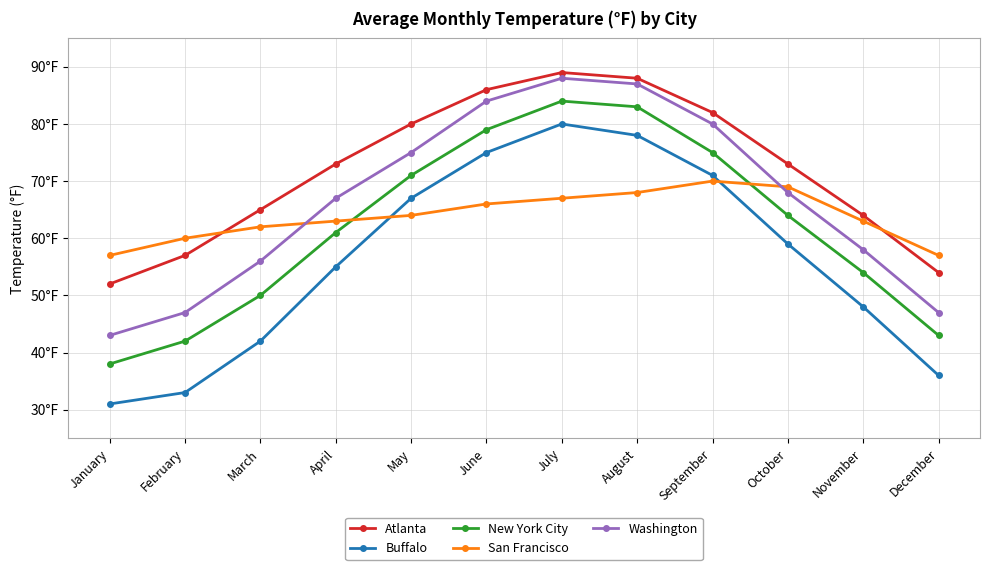

True or false: Atlanta has more than 0 interior local peaks.

True